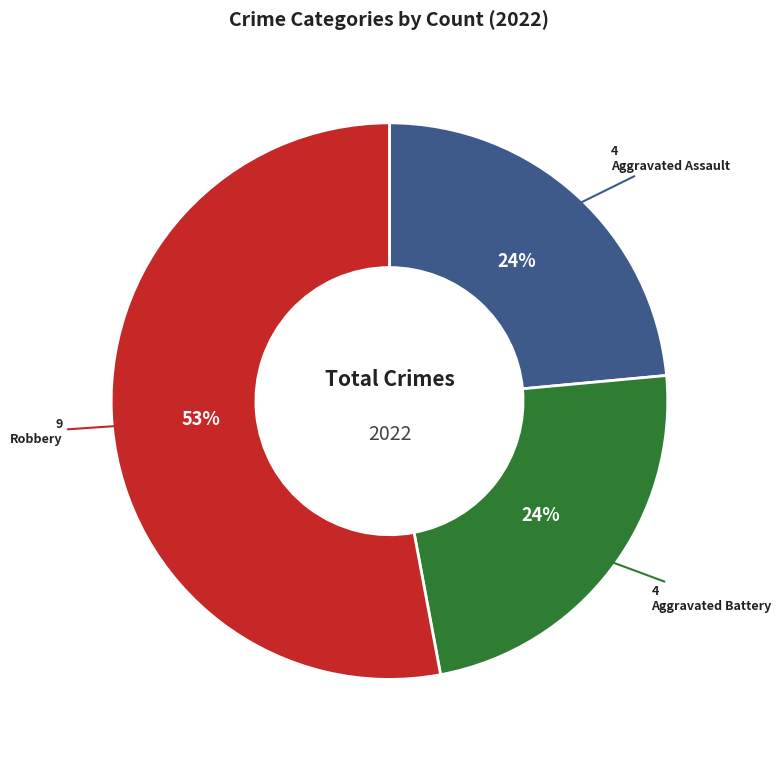

Is it true that Robbery is 53% of the pie?

True